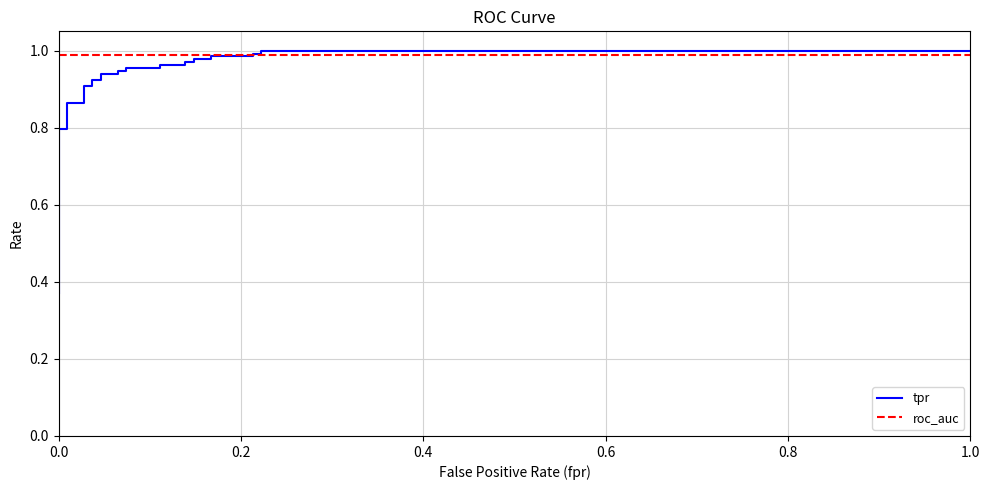

Is the value of roc_auc at 29 greater than the value of tpr at 14?

Yes